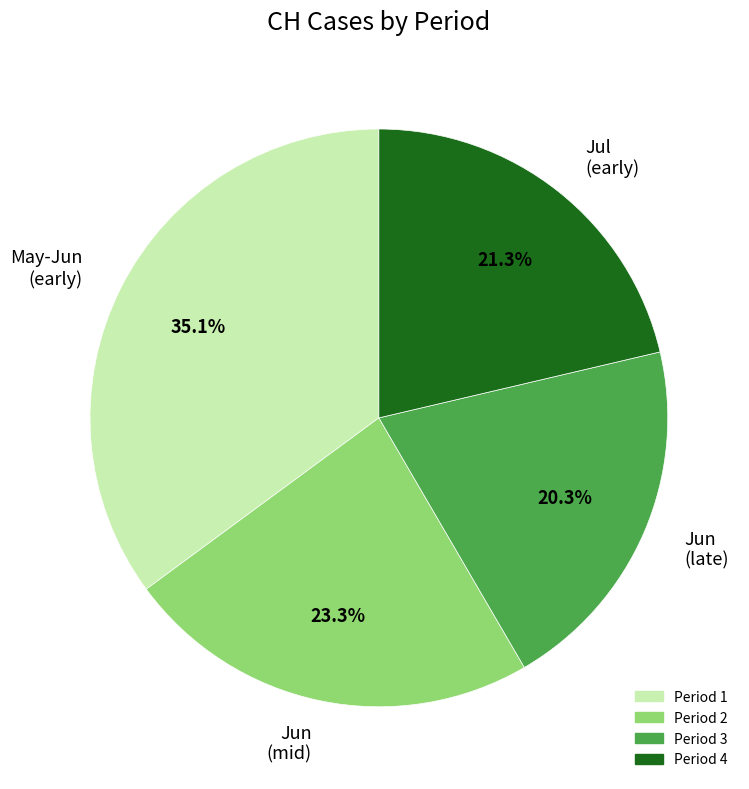

Which has a higher value, May-Jun (early) or Jun (mid)?

May-Jun (early)